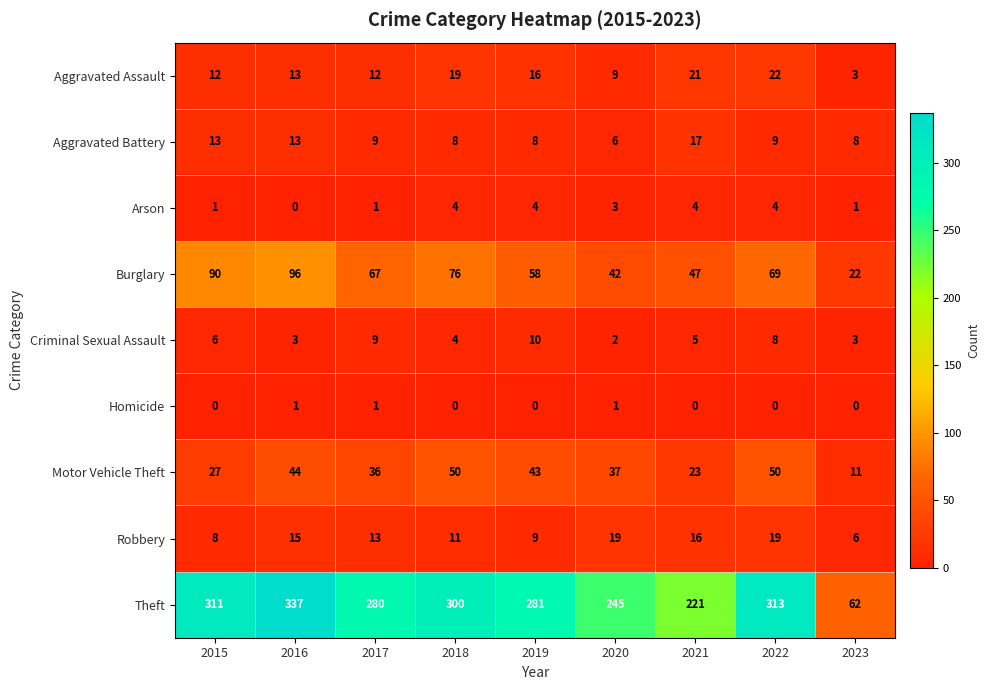

At which category does the chart reach its peak across all series?

2016